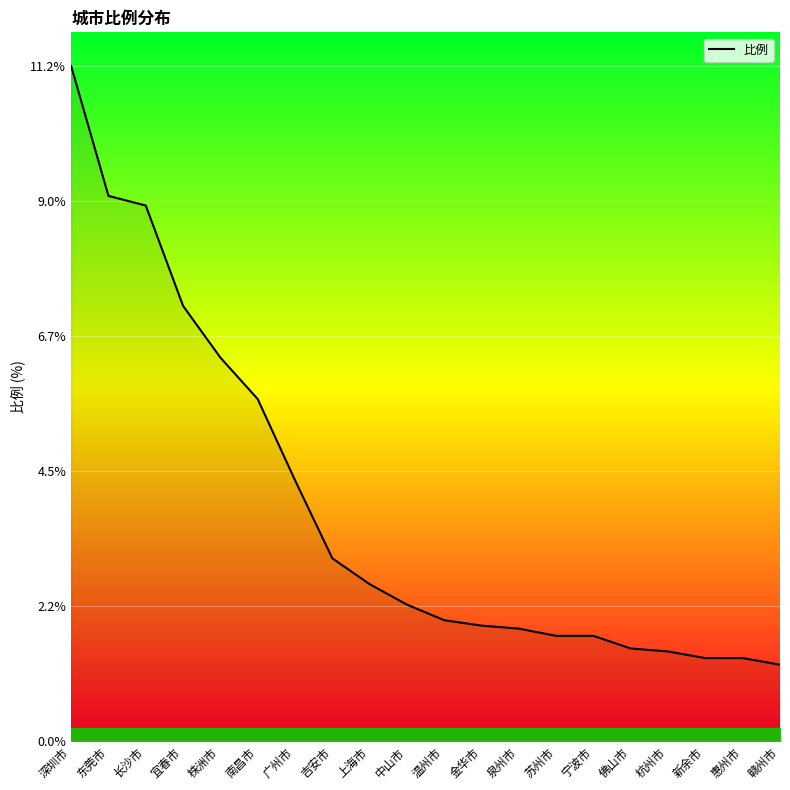

What is the approximate value at 广州市?

4.3